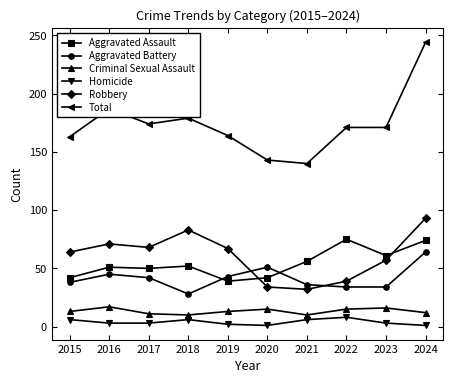

The value of Robbery at 2018 is 83. True or false?

True